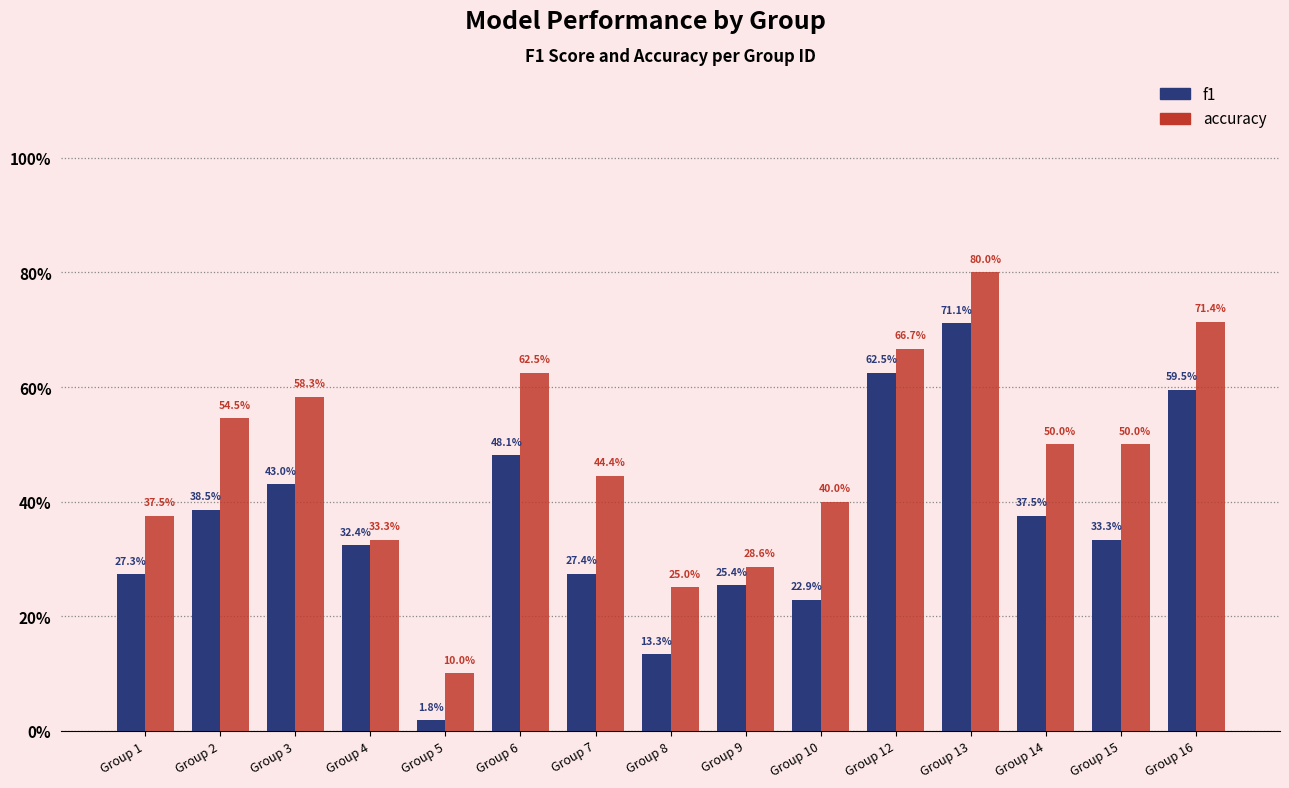

What is the difference between the second highest and minimum values in the accuracy series?

0.6